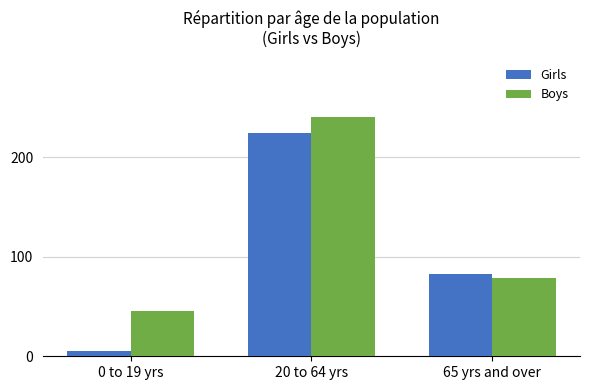

At which category is the sum across all series the highest?

20 to 64 yrs